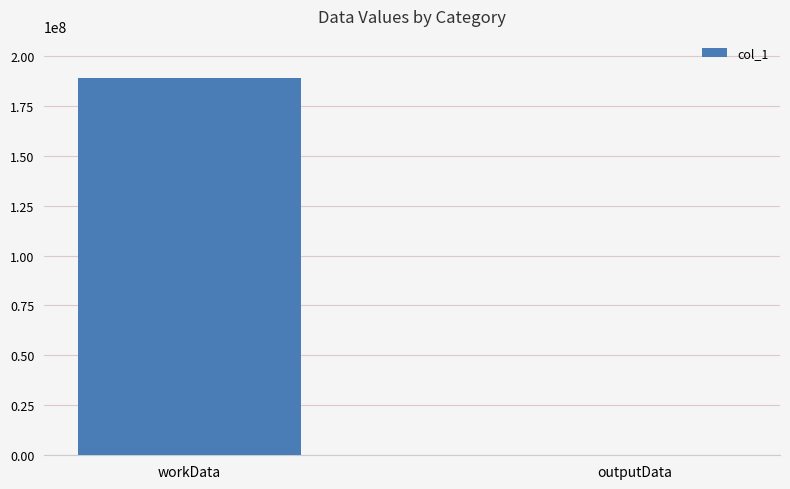

True or false: the data shows 189090492 at workData.

True